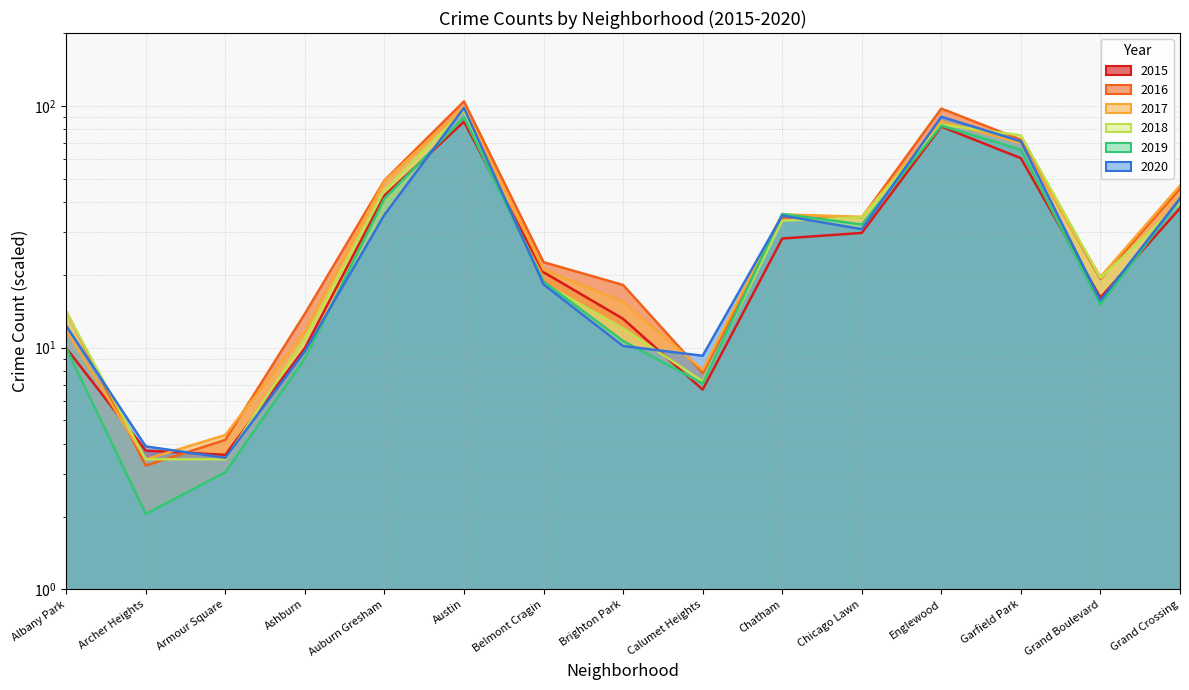

What is the difference between the 2015 values at Archer Heights and Chicago Lawn?

26.1